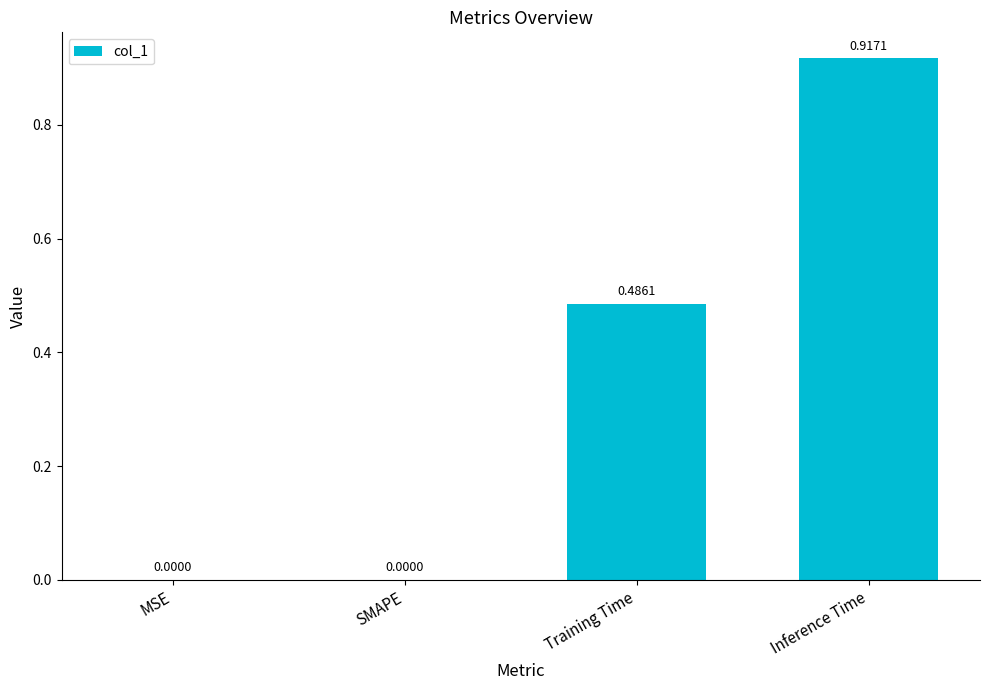

Which has a higher value, Inference Time or MSE?

Inference Time